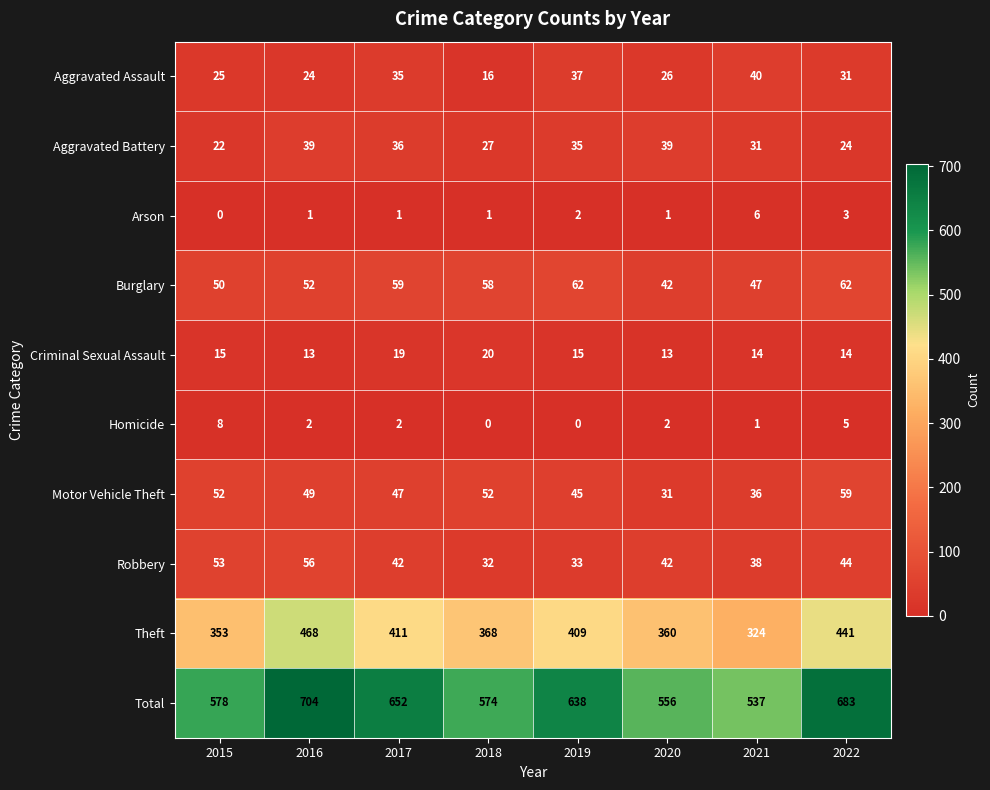

Count the number of categories in the chart.

8